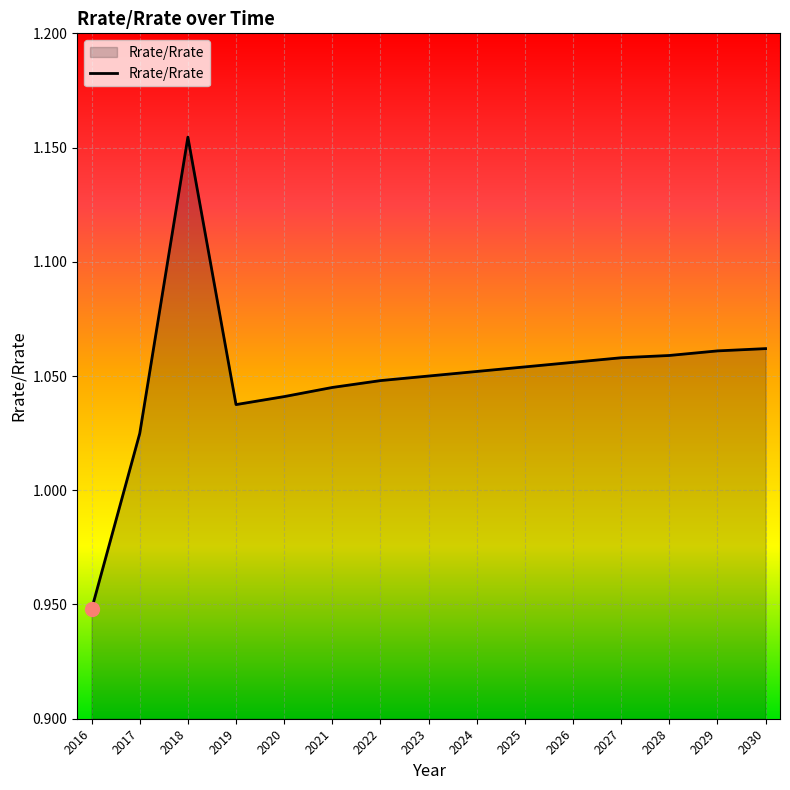

Which category has the lowest value across all series?

2016